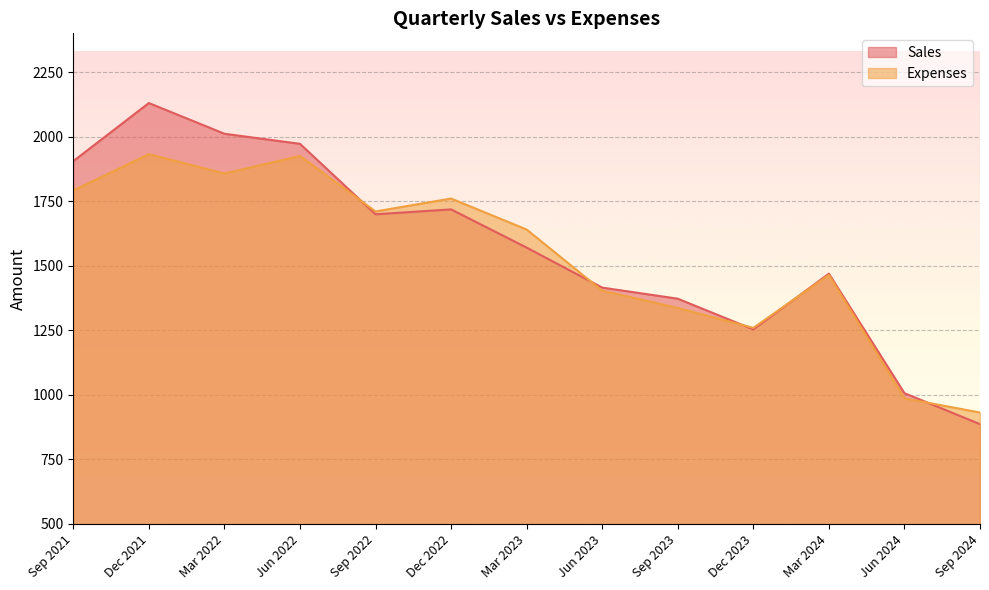

Rank the series by their maximum value, from lowest to highest.

Expenses, Sales